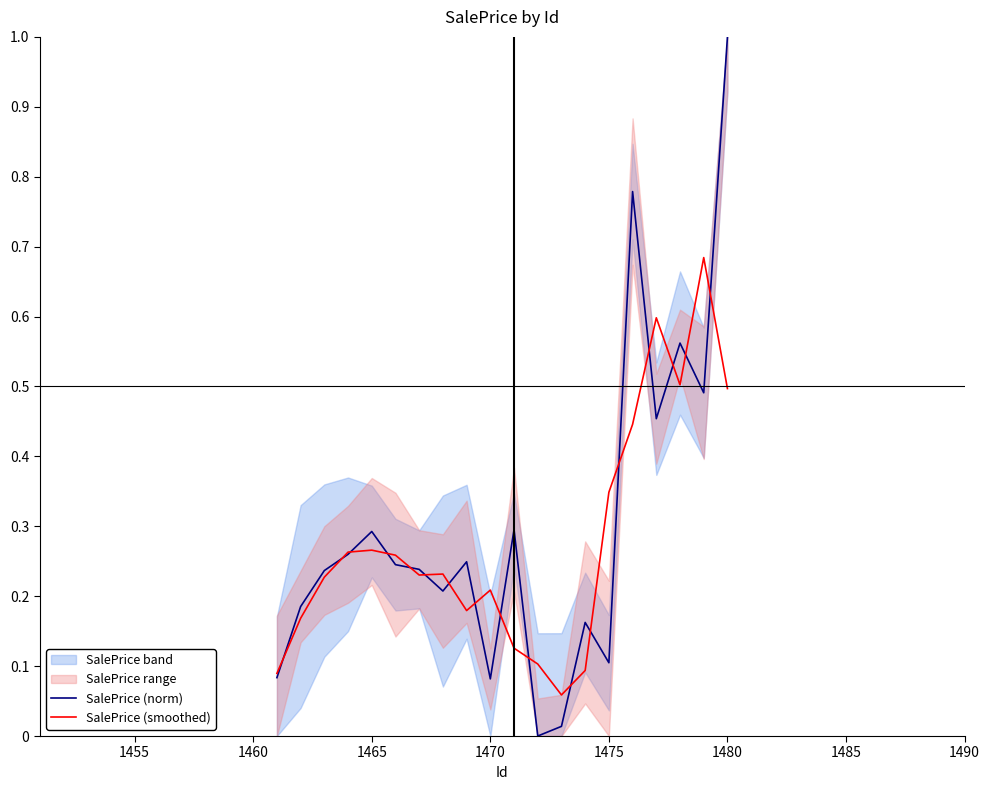

The SalePrice (norm) series shows 0.3 at 1465. True or false?

True